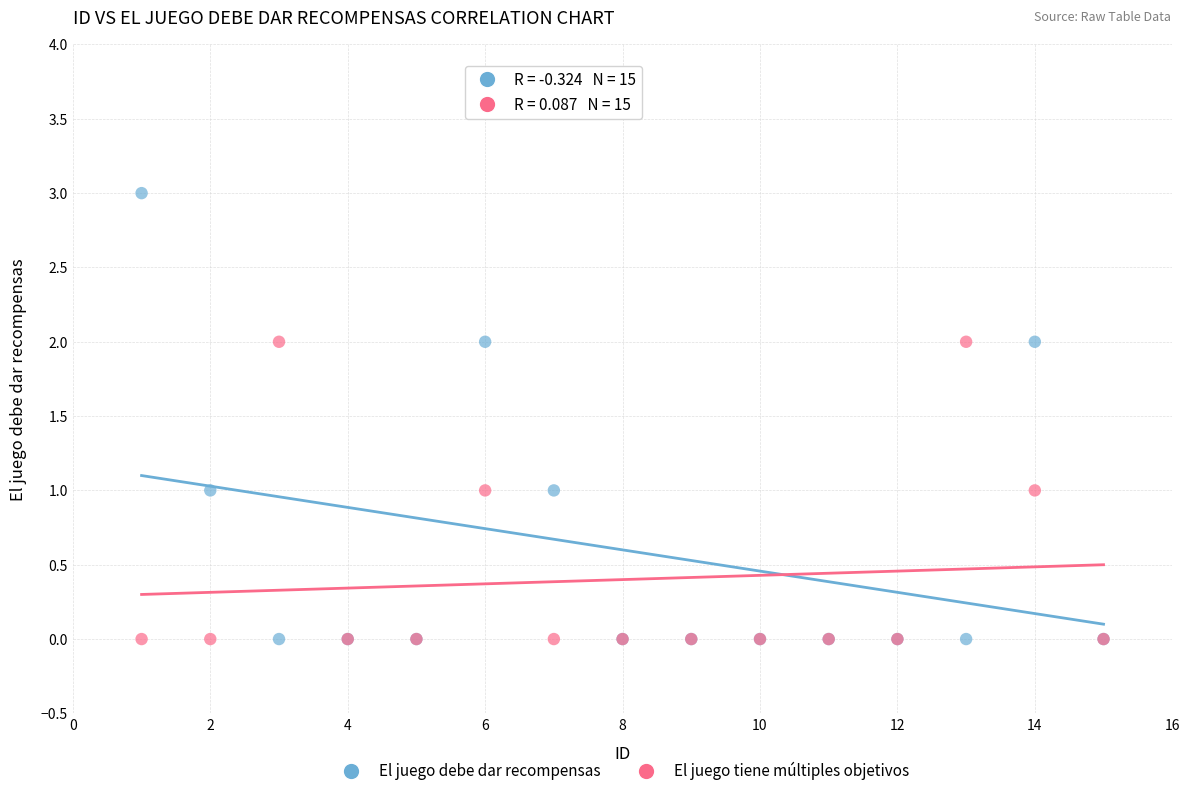

Which series reaches the maximum Y coordinate?

El juego debe dar recompensas